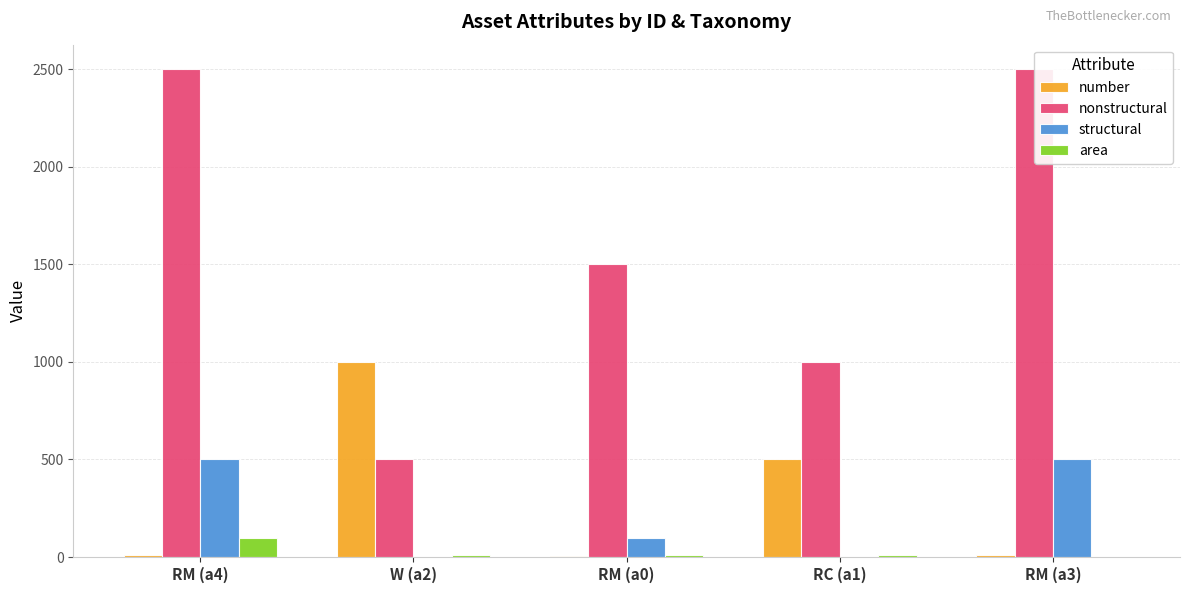

What is the greatest value displayed?

2500.0